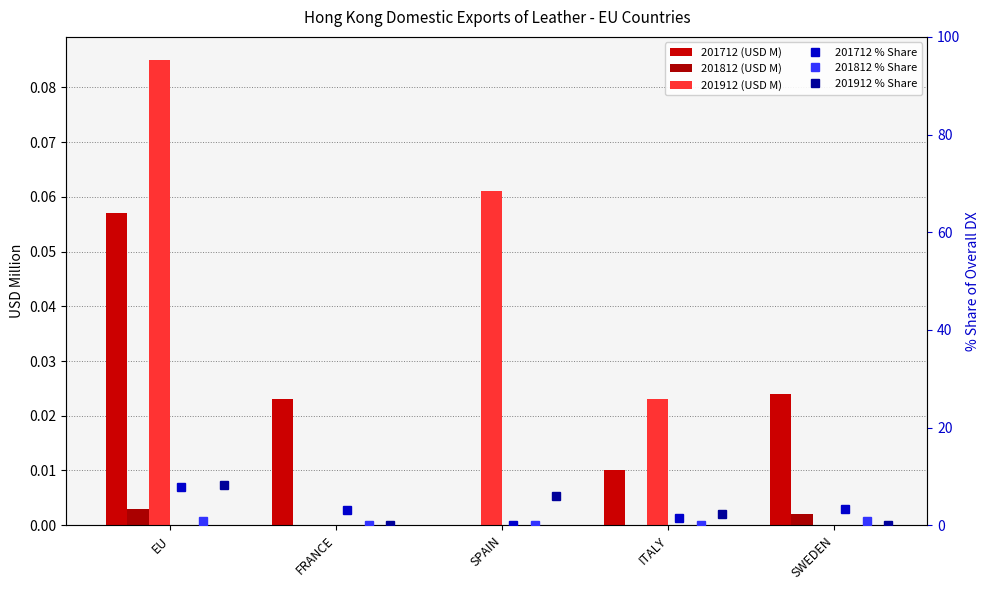

Rank the series at SPAIN from lowest to highest value.

201712 (USD M), 201812 (USD M), 201712 % Share, 201812 % Share, 201912 (USD M), 201912 % Share